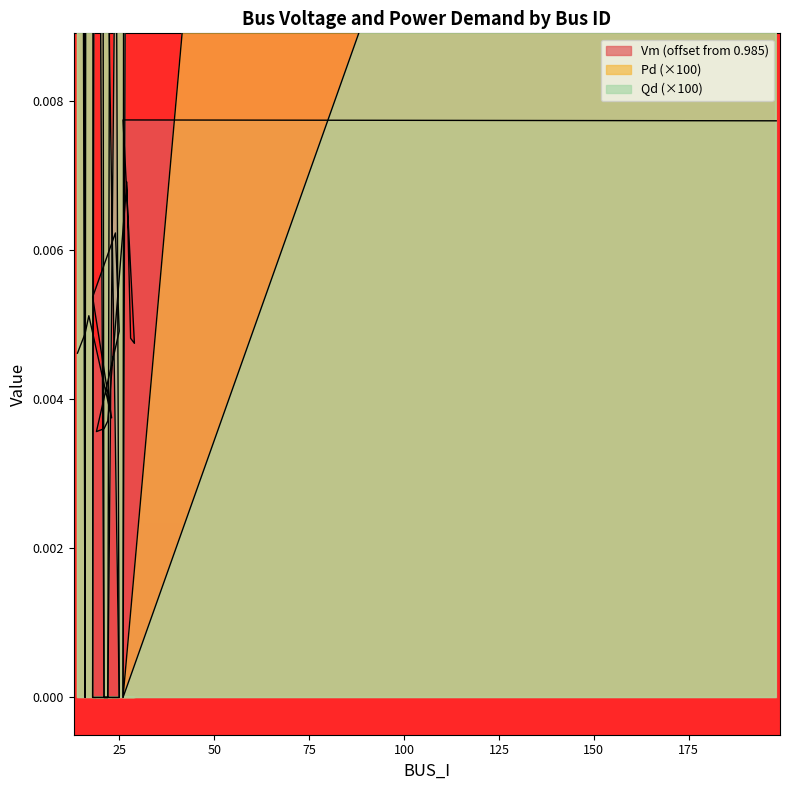

Reading left to right, what are all the values shown in this chart?

Vm: 14=0.0	16=0.0	17=0.0	23=0.0	18=0.0	24=0.0	25=0.0	19=0.0	21=0.0	22=0.0	27=0.0	28=0.0	29=0.0	26=0.0	198=0.0
Pd: 14=0.2	16=0.0	17=0.2	23=0.6	18=0.0	24=0.0	25=0.0	19=0.1	21=0.0	22=0.0	27=0.1	28=0.1	29=0.2	26=0.0	198=0.1
Qd: 14=0.0	16=0.0	17=0.1	23=0.1	18=0.0	24=0.0	25=0.0	19=0.0	21=0.0	22=0.0	27=0.0	28=0.0	29=0.0	26=0.0	198=0.0